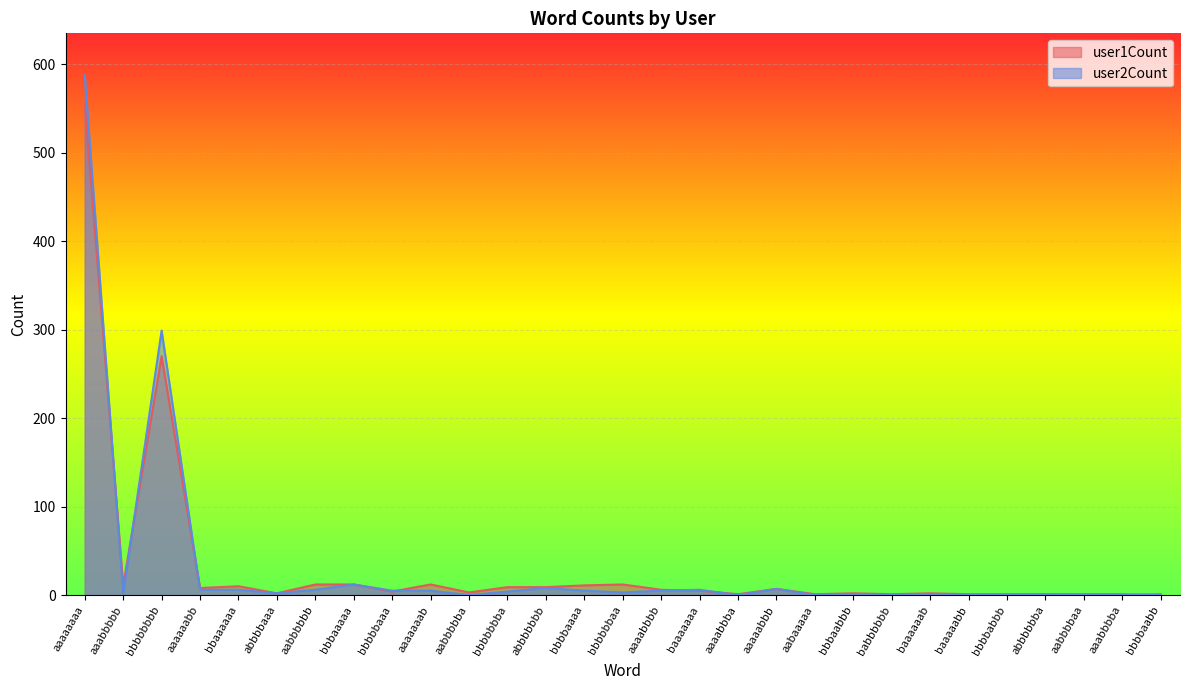

What is the label of the 28th point from the right?

aaabbbbb